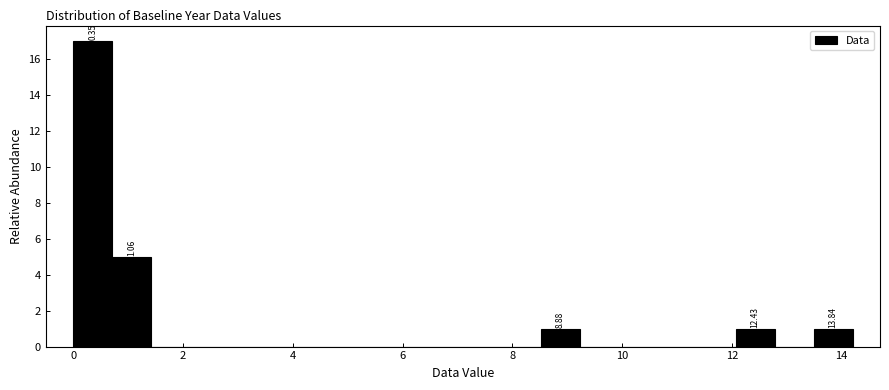

Around what value on the x-axis is the tallest bar? Give the approximate position of its centre, as read against the axis.

0.4